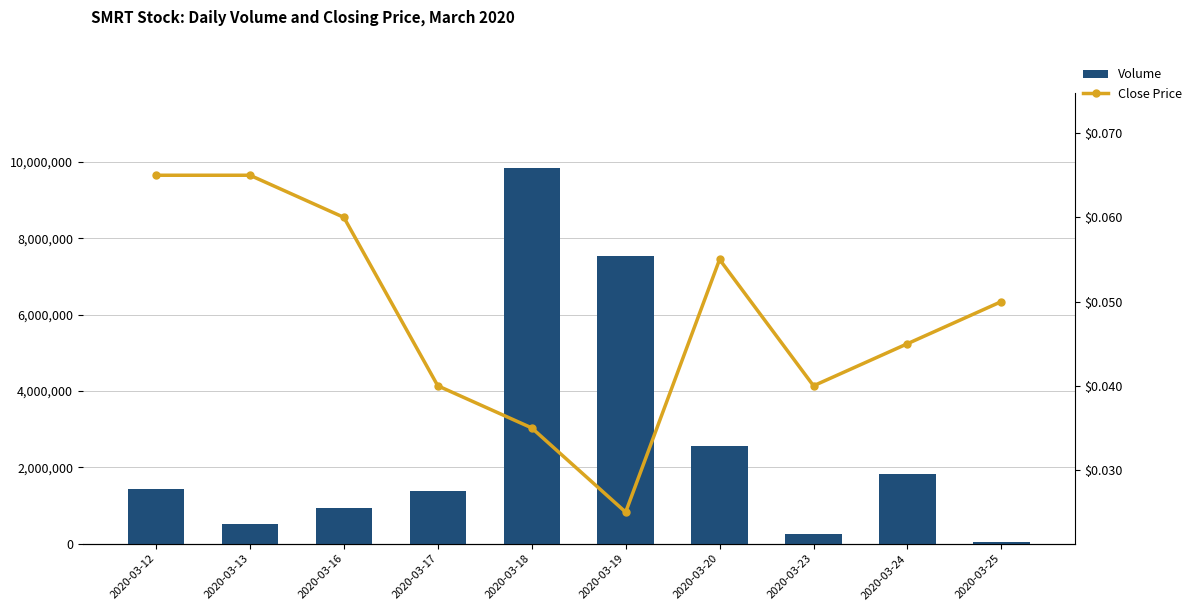

The value of Close Price at 2020-03-25 is 0.1. True or false?

True